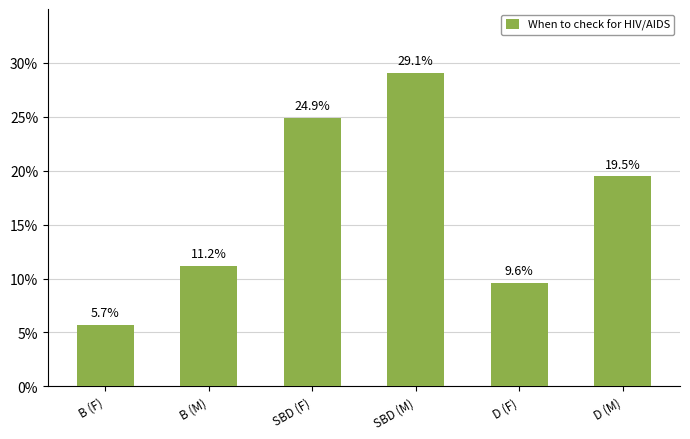

What is the change in value from SBD (M) to D (M)?

-9.6